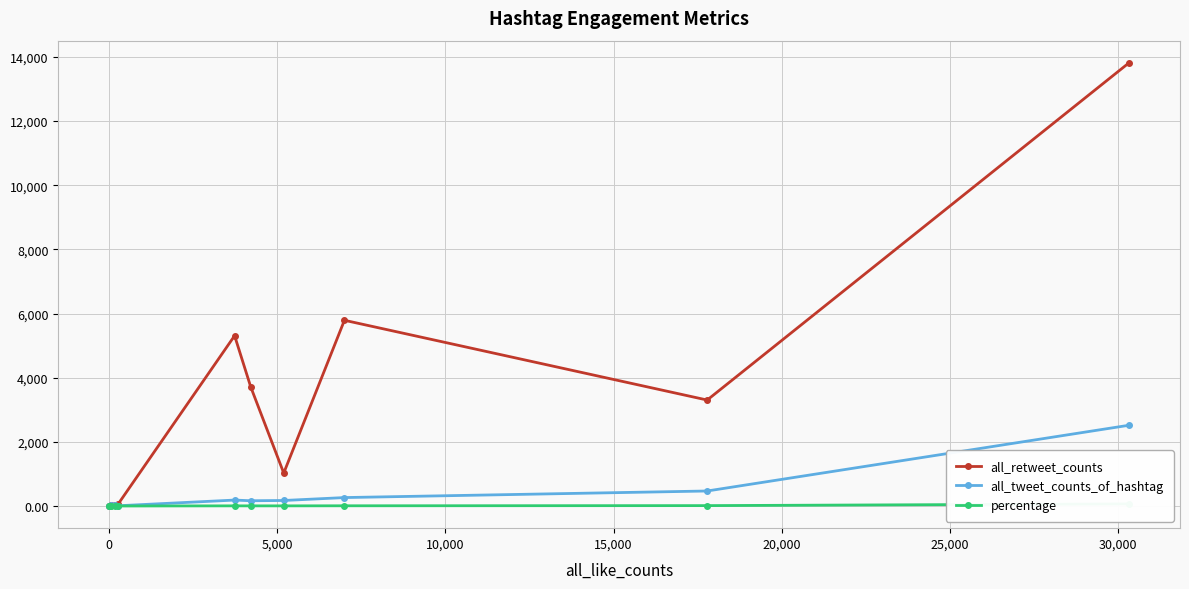

How many data points does each series have?

11